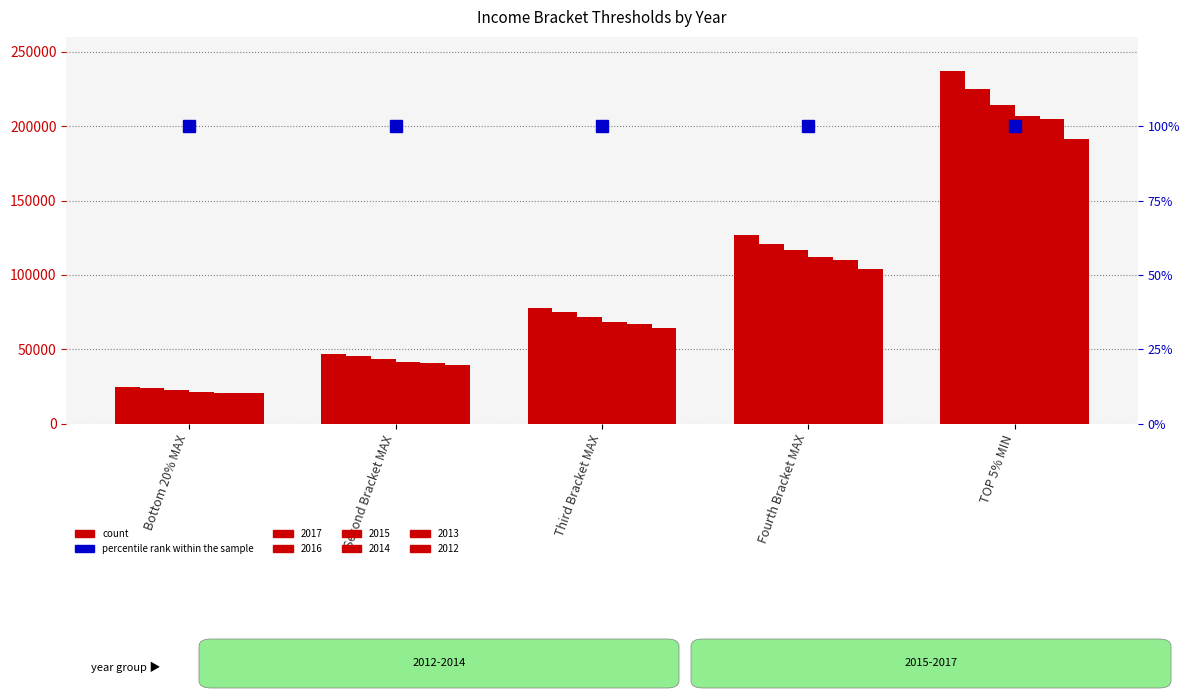

Where is 2013 nearest to the value 113064?

Fourth Bracket MAX